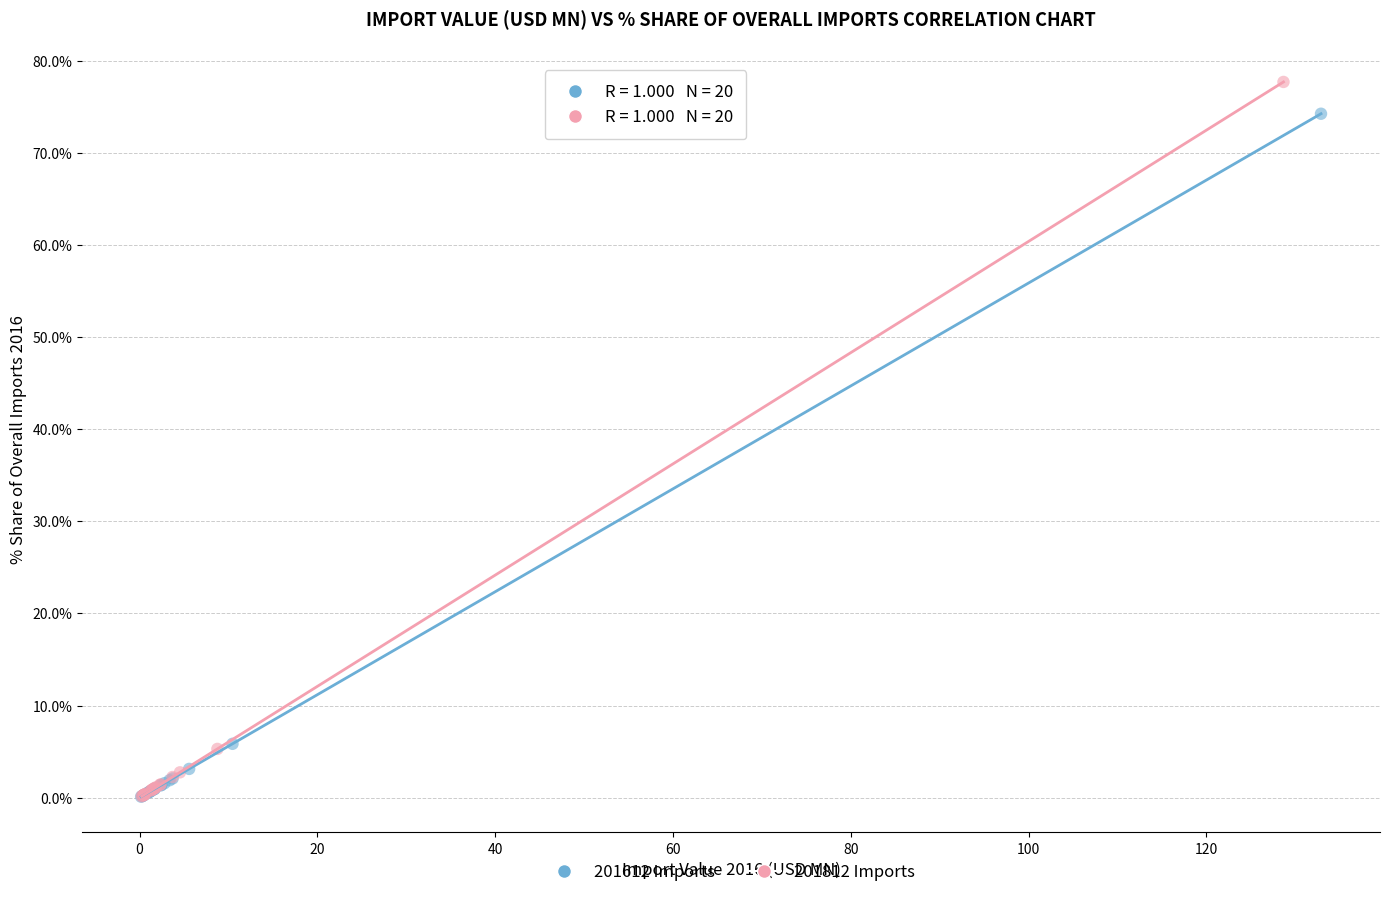

Which series contains the highest Y value?

201812 Imports